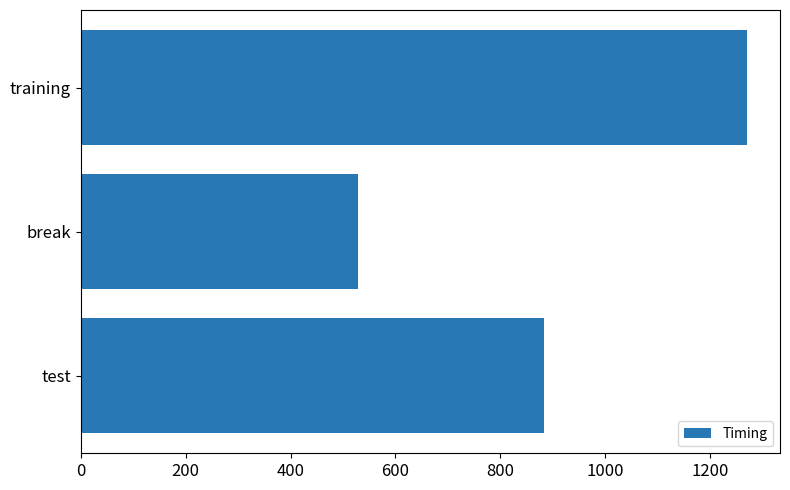

Rank the categories by value from highest to lowest.

training, test, break